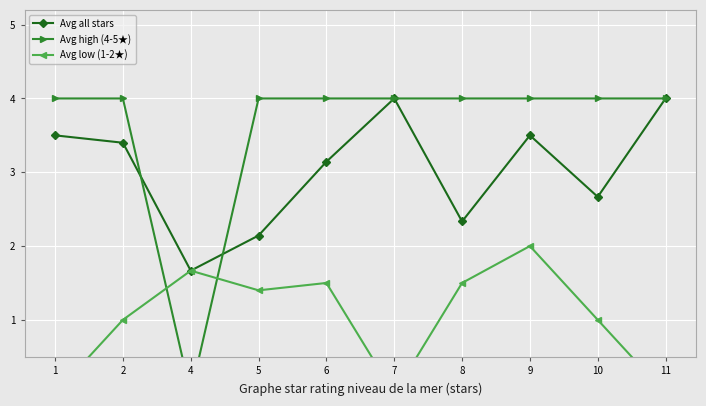

How many interior local peaks does the Avg low (1-2★) series have?

3